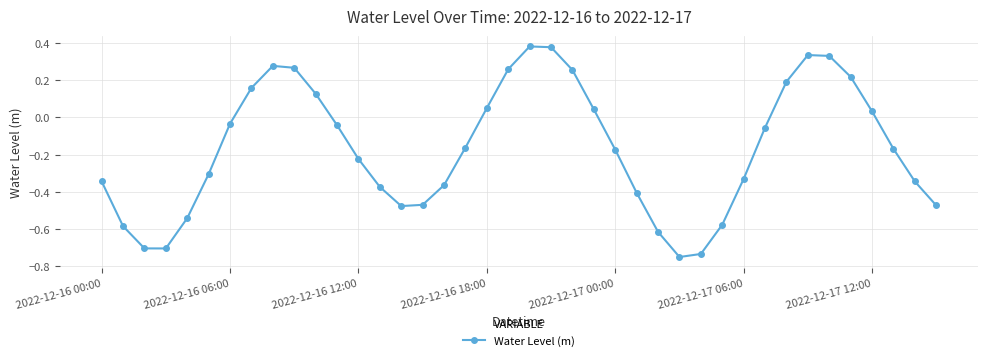

True or false: the data has more than 2 interior local peaks.

True